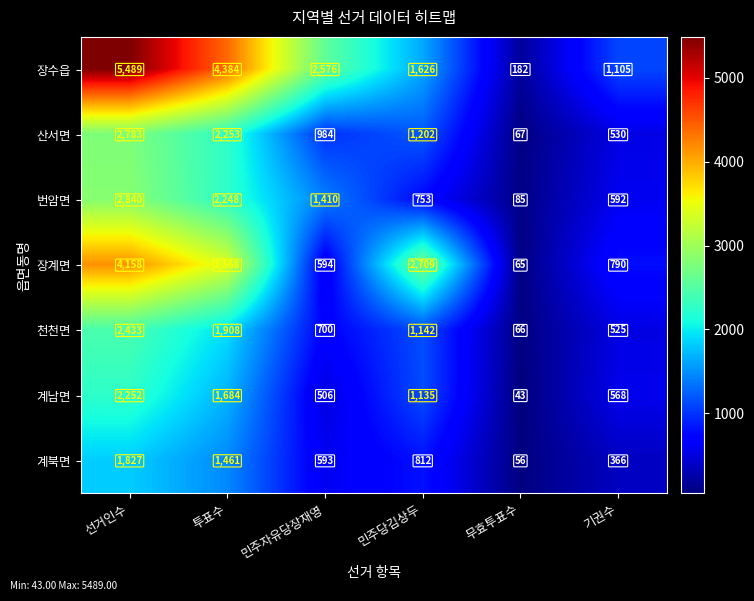

At which category is the sum across all series the highest?

선거인수